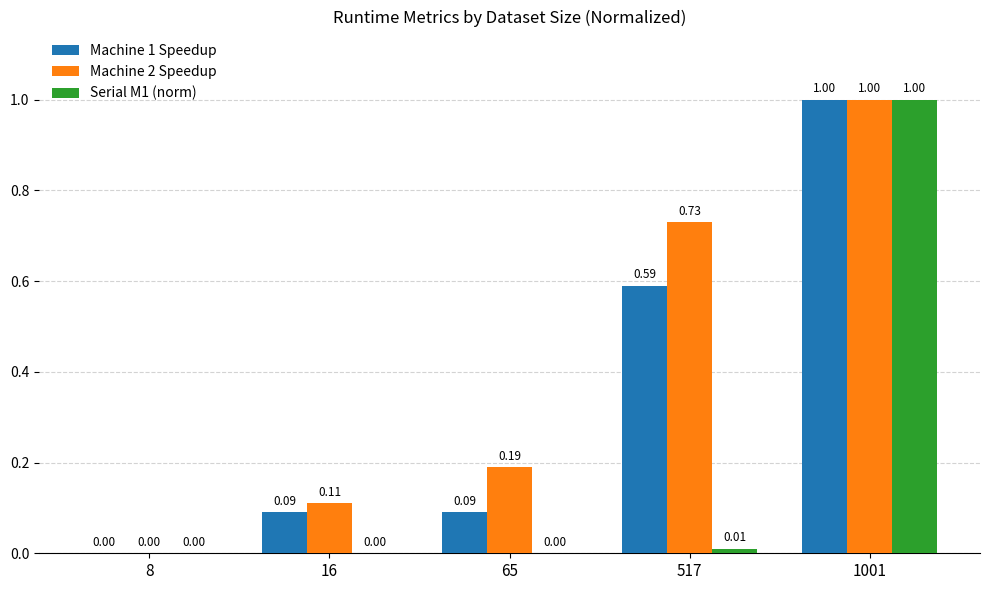

Count the Machine 2 Speedup values in the range 0 to 1.

5